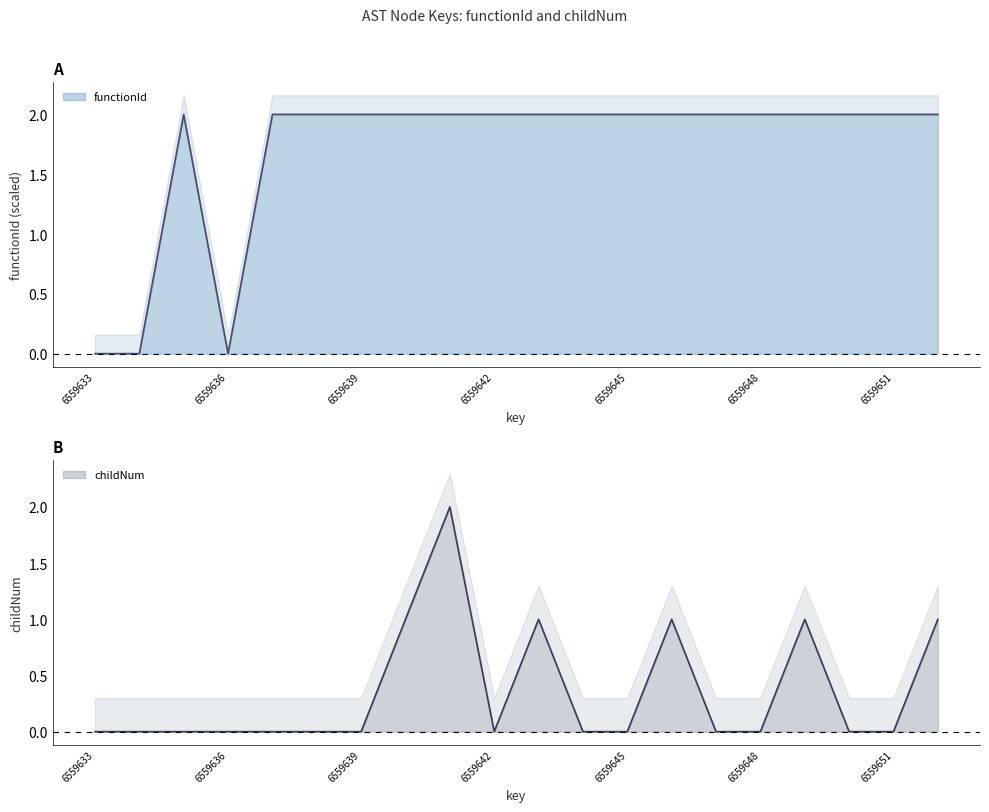

Count the childNum values in the range 0 to 1.

19